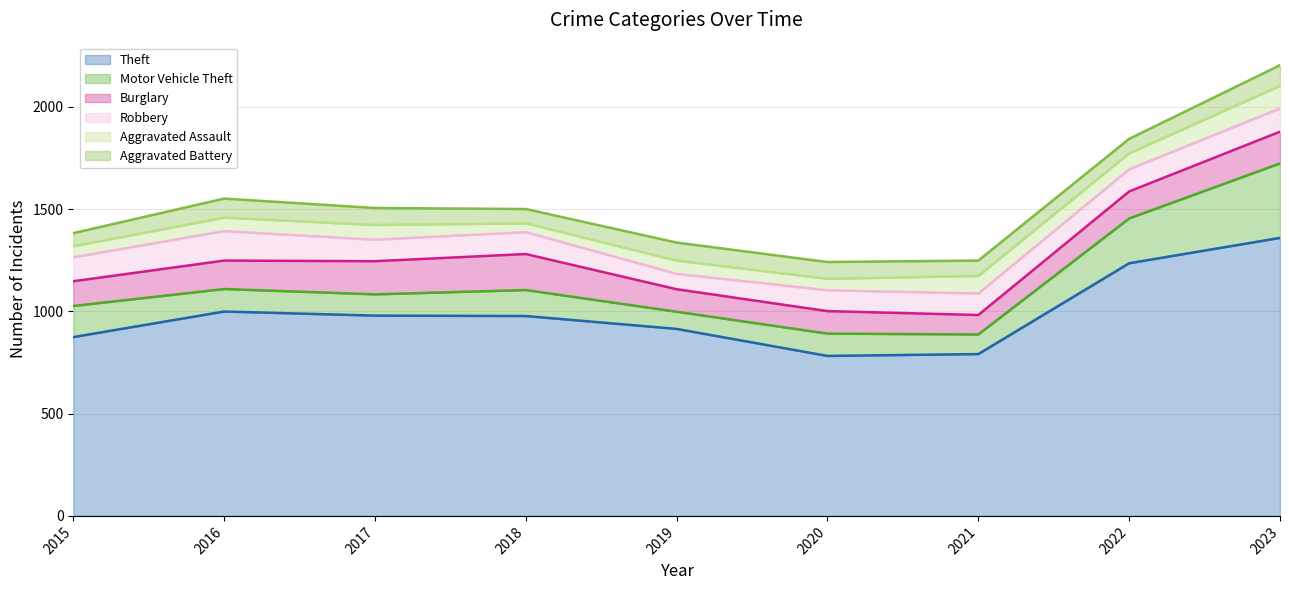

Reading right to left, list all the values displayed in this chart.

Theft: 2023=1359	2022=1235	2021=791	2020=782	2019=914	2018=977	2017=979	2016=999	2015=874
Motor Vehicle Theft: 2023=364	2022=219	2021=96	2020=109	2019=84	2018=127	2017=104	2016=110	2015=152
Burglary: 2023=155	2022=132	2021=95	2020=110	2019=110	2018=176	2017=162	2016=139	2015=121
Robbery: 2023=114	2022=108	2021=105	2020=102	2019=75	2018=107	2017=105	2016=144	2015=117
Aggravated Assault: 2023=110	2022=78	2021=86	2020=56	2019=65	2018=43	2017=72	2016=66	2015=54
Aggravated Battery: 2023=101	2022=71	2021=75	2020=82	2019=88	2018=70	2017=83	2016=93	2015=64